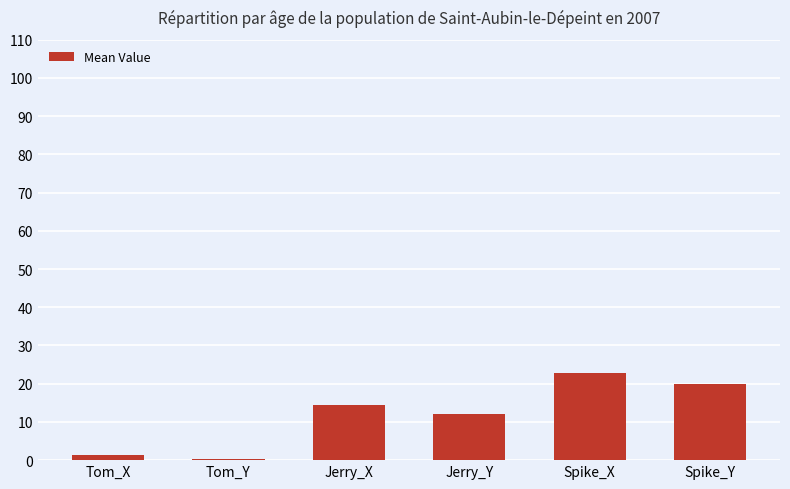

How many categories are shown in the chart?

6